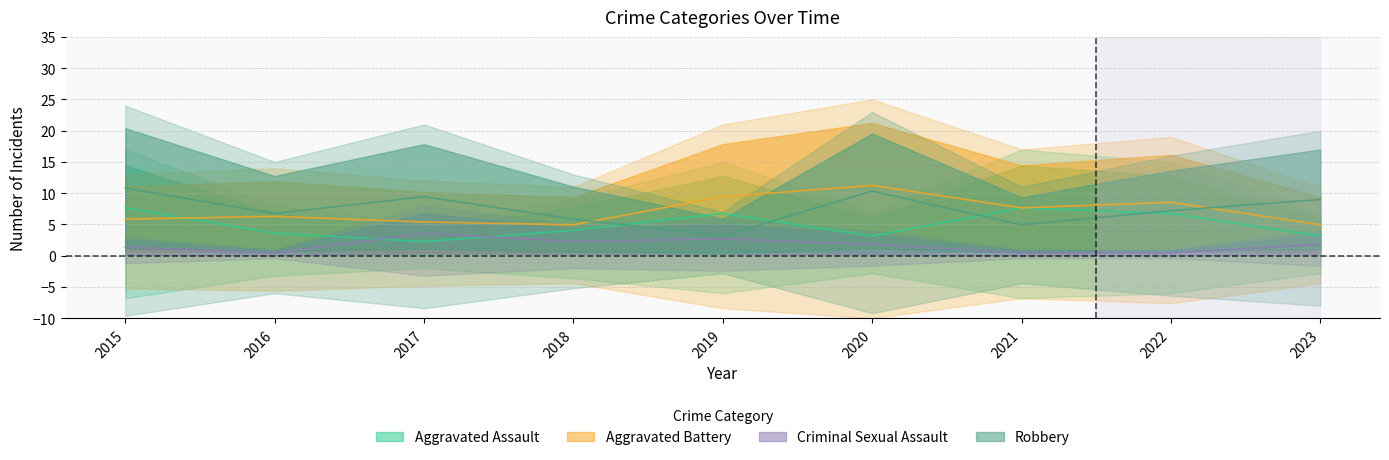

Is it true that Robbery equals 6.8 at 2016?

True